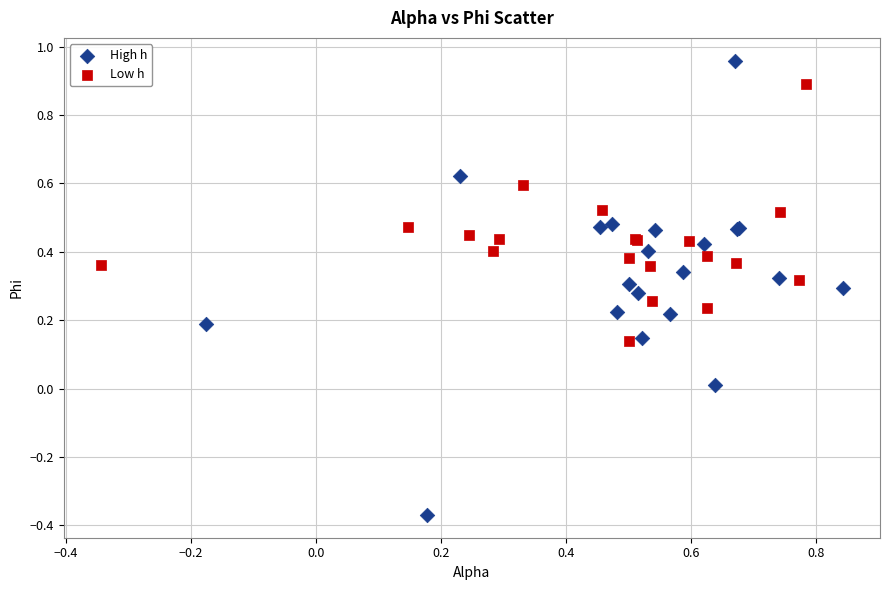

Which series contains the lowest Y value?

High h